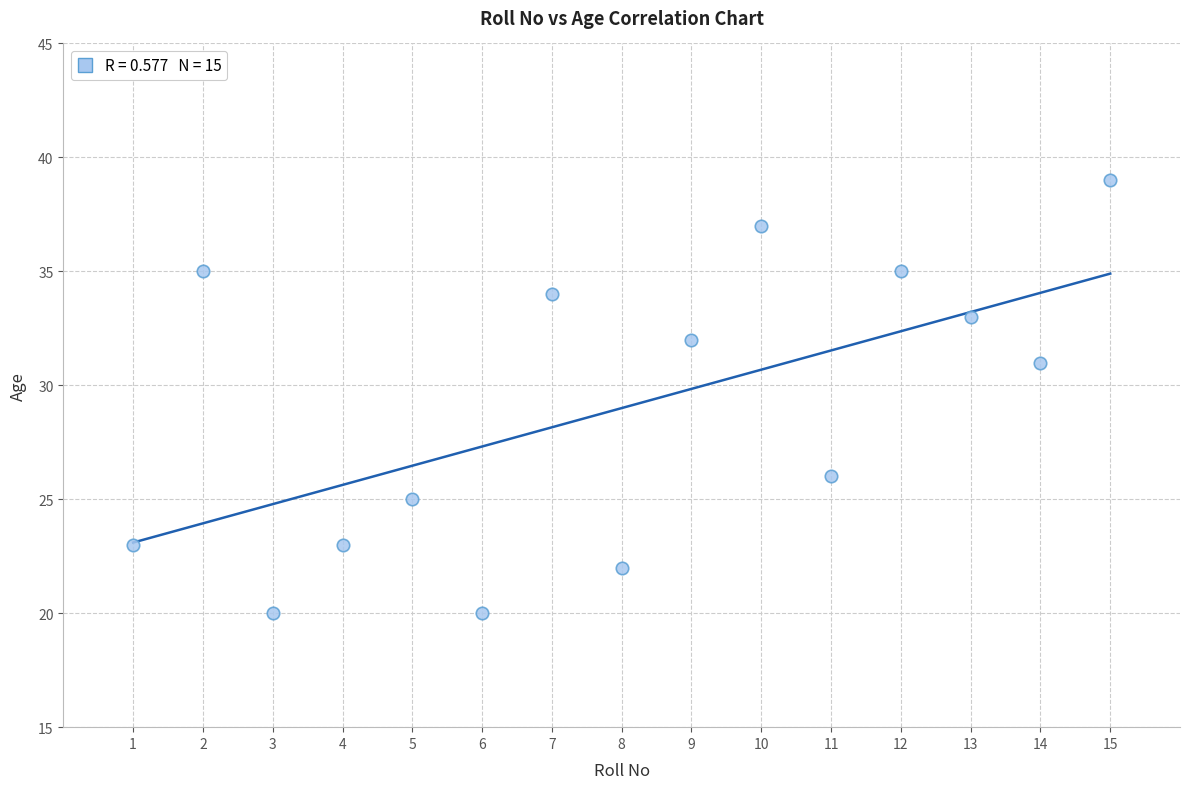

What is the range of Y values (max minus min)?

19